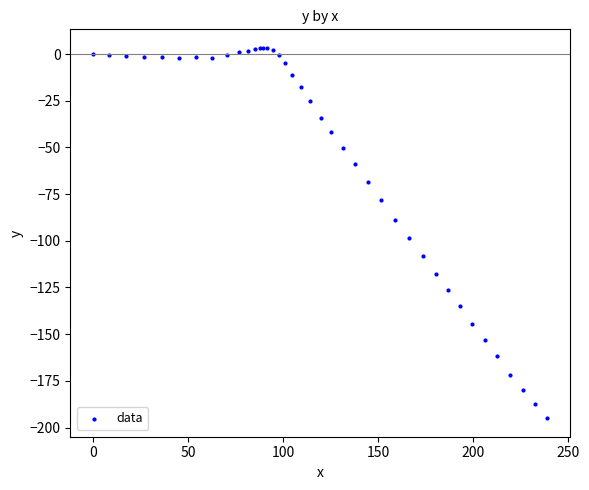

What Y value in the scatter plot is closest to -95?

-98.5